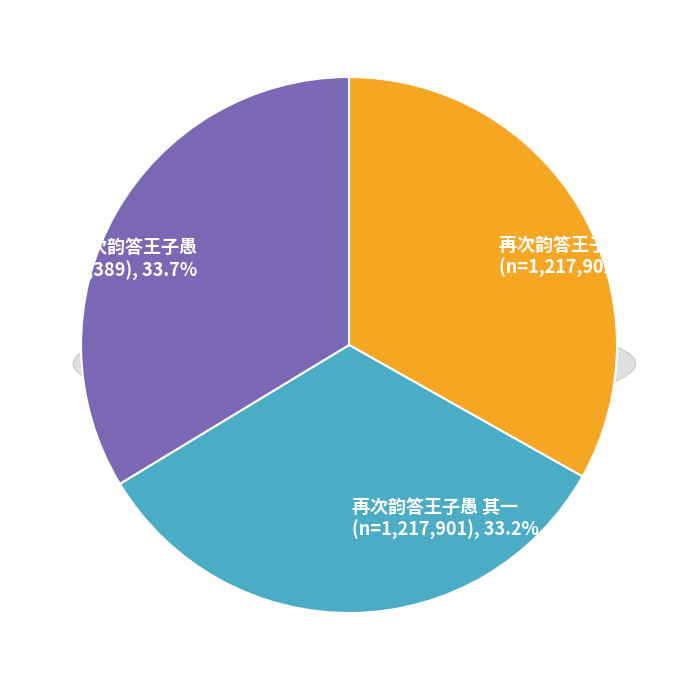

How many slices are in this pie chart?

3